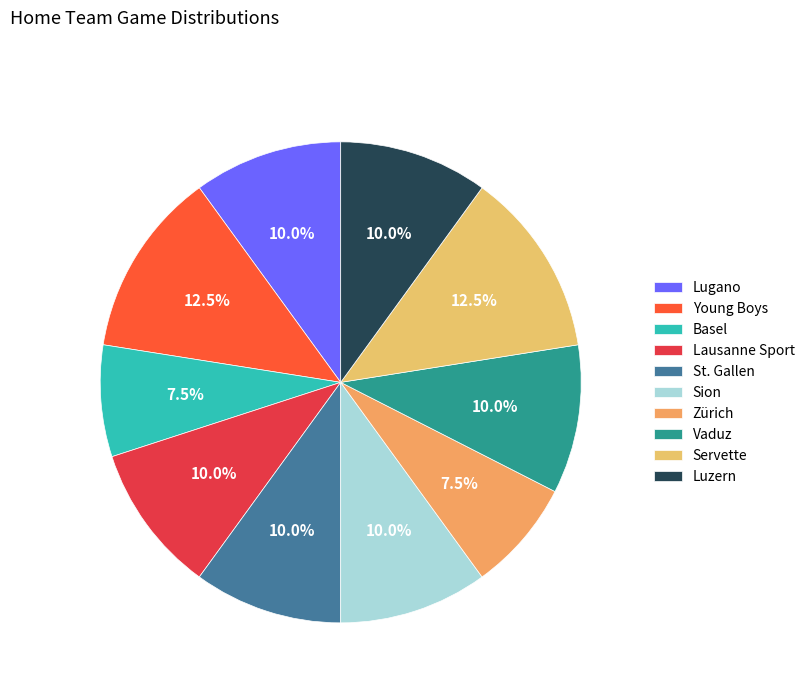

To the nearest percent, what portion does Lugano represent?

10%